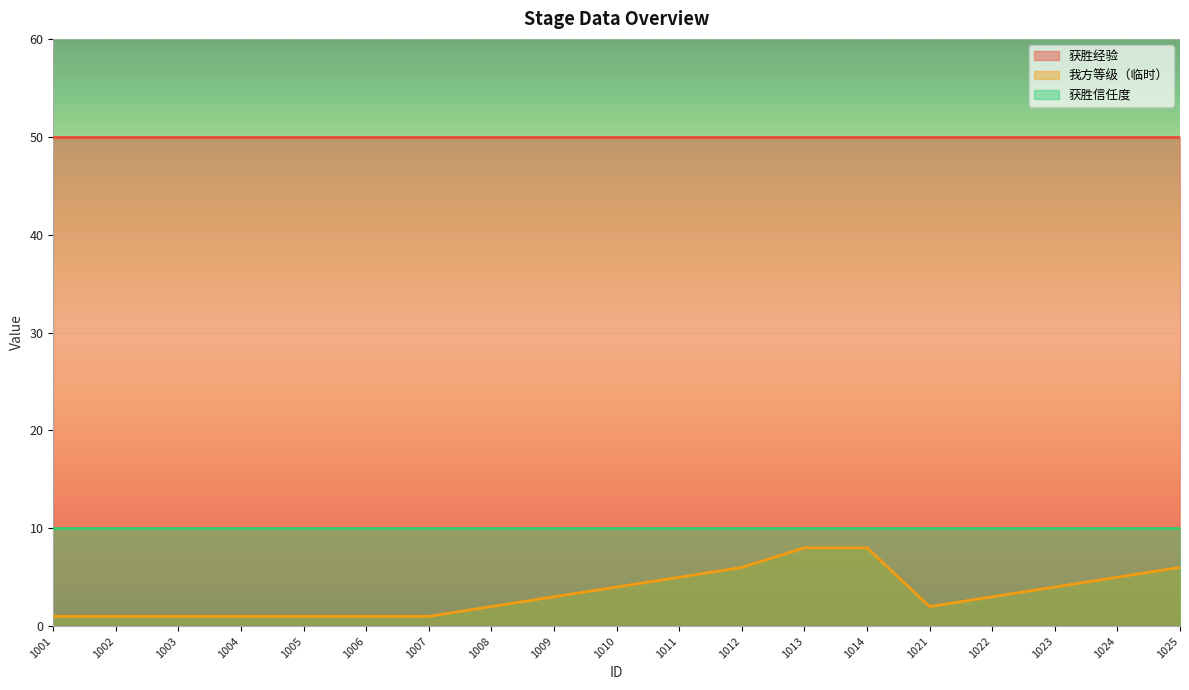

At which label is 获胜信任度 closest to 10?

1001